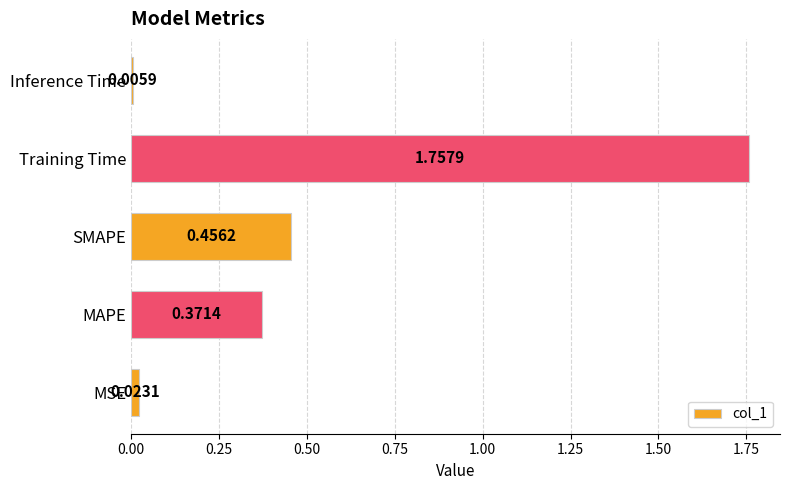

Are the bars grouped side by side (vs. stacked)?

No